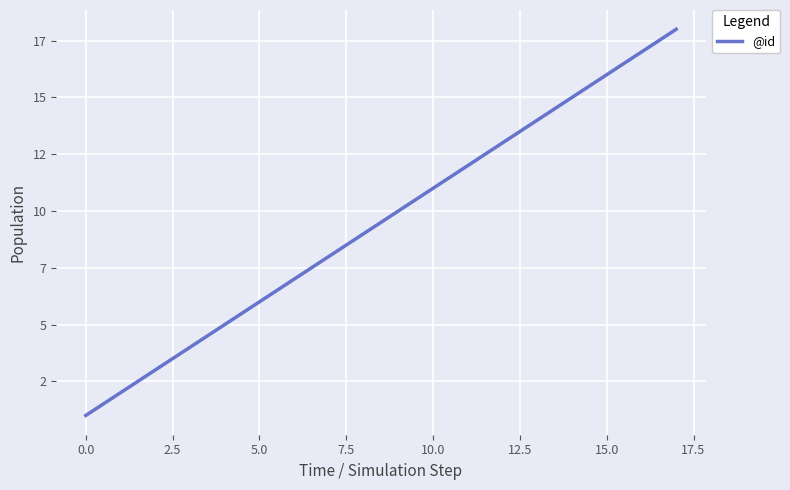

Is this an area chart (filled region under the line)?

No